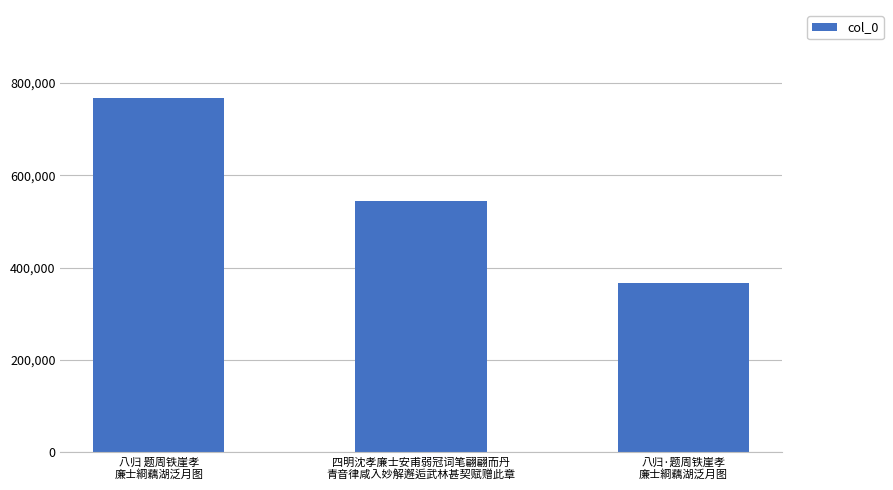

Count the number of data series in this chart.

1